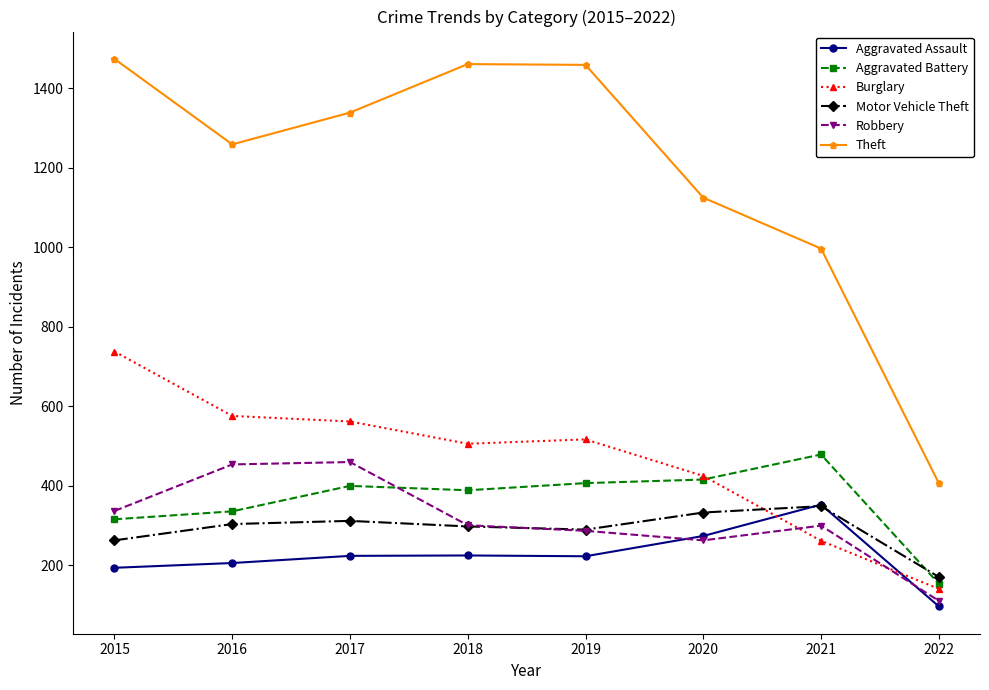

Where do Motor Vehicle Theft and Aggravated Battery first cross each other?

2021 and 2022